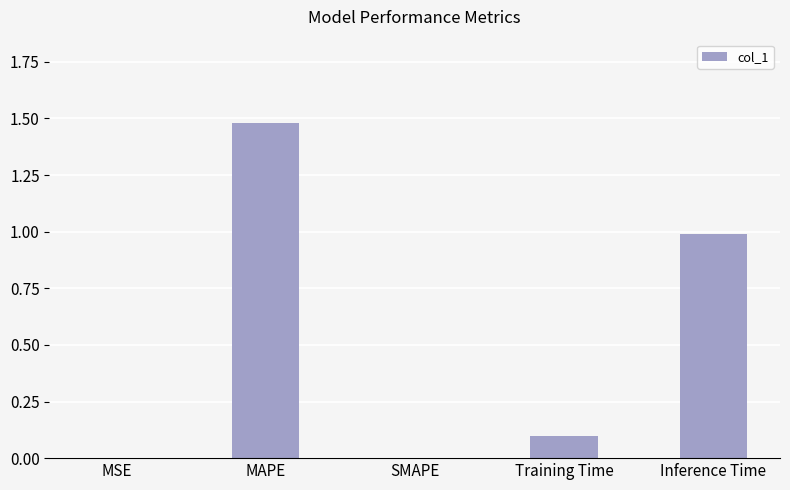

What is the sum of the values at Inference Time and Training Time?

1.1